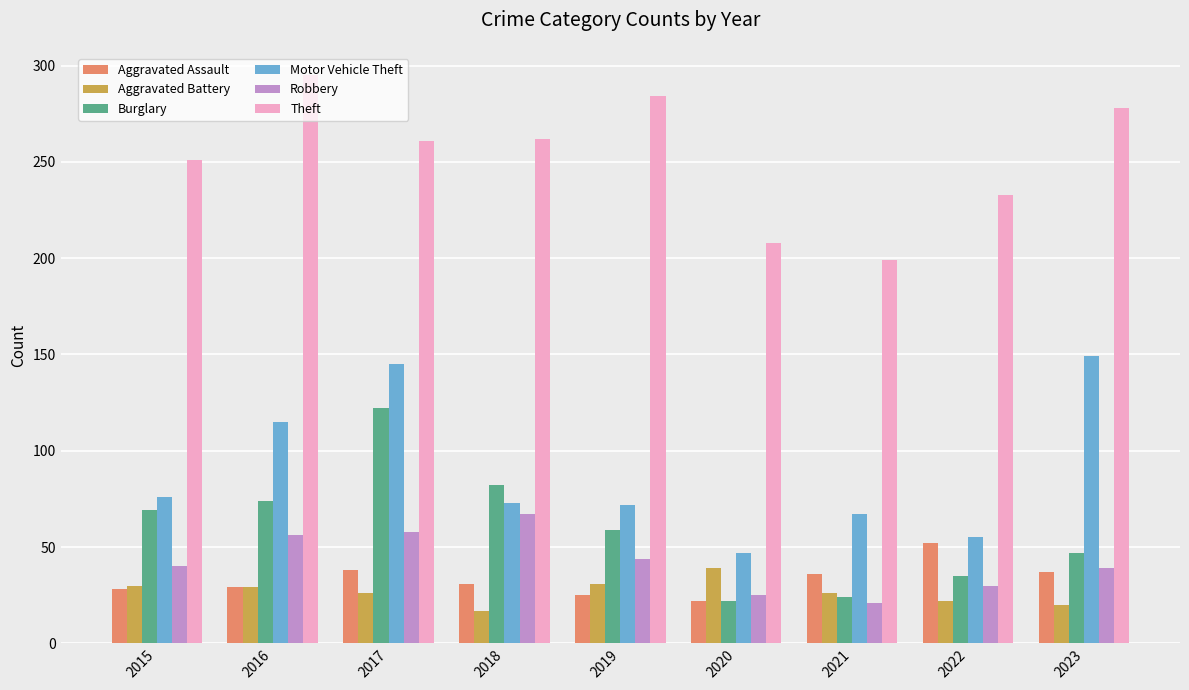

How many values in the Aggravated Battery series are below 26?

3